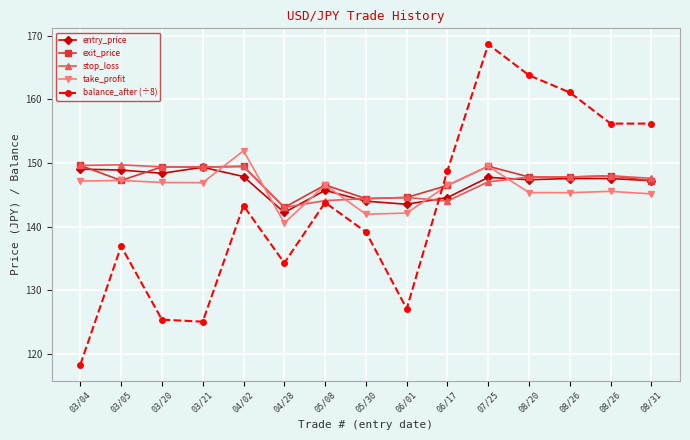

Is this an area chart (filled region under the line)?

No